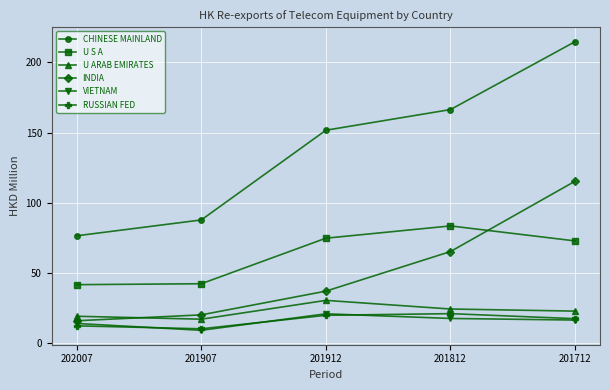

At how many categories does at least one series exceed 107?

3